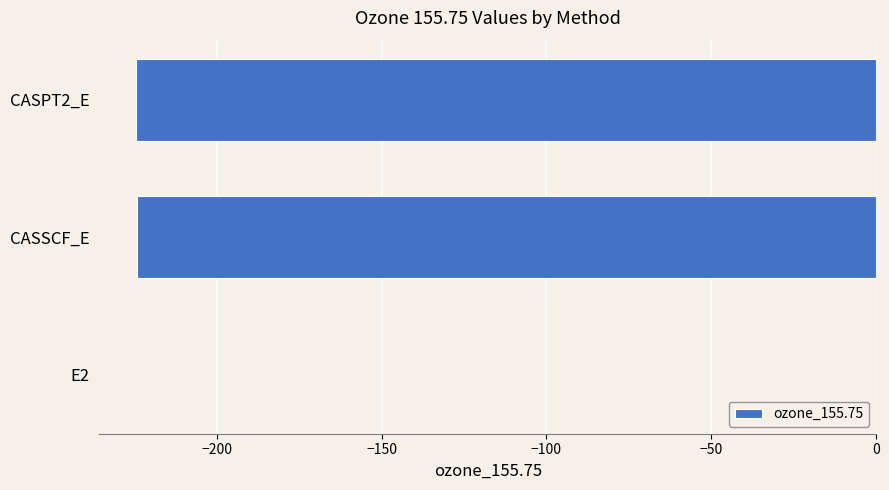

Read the value at CASSCF_E.

-224.3